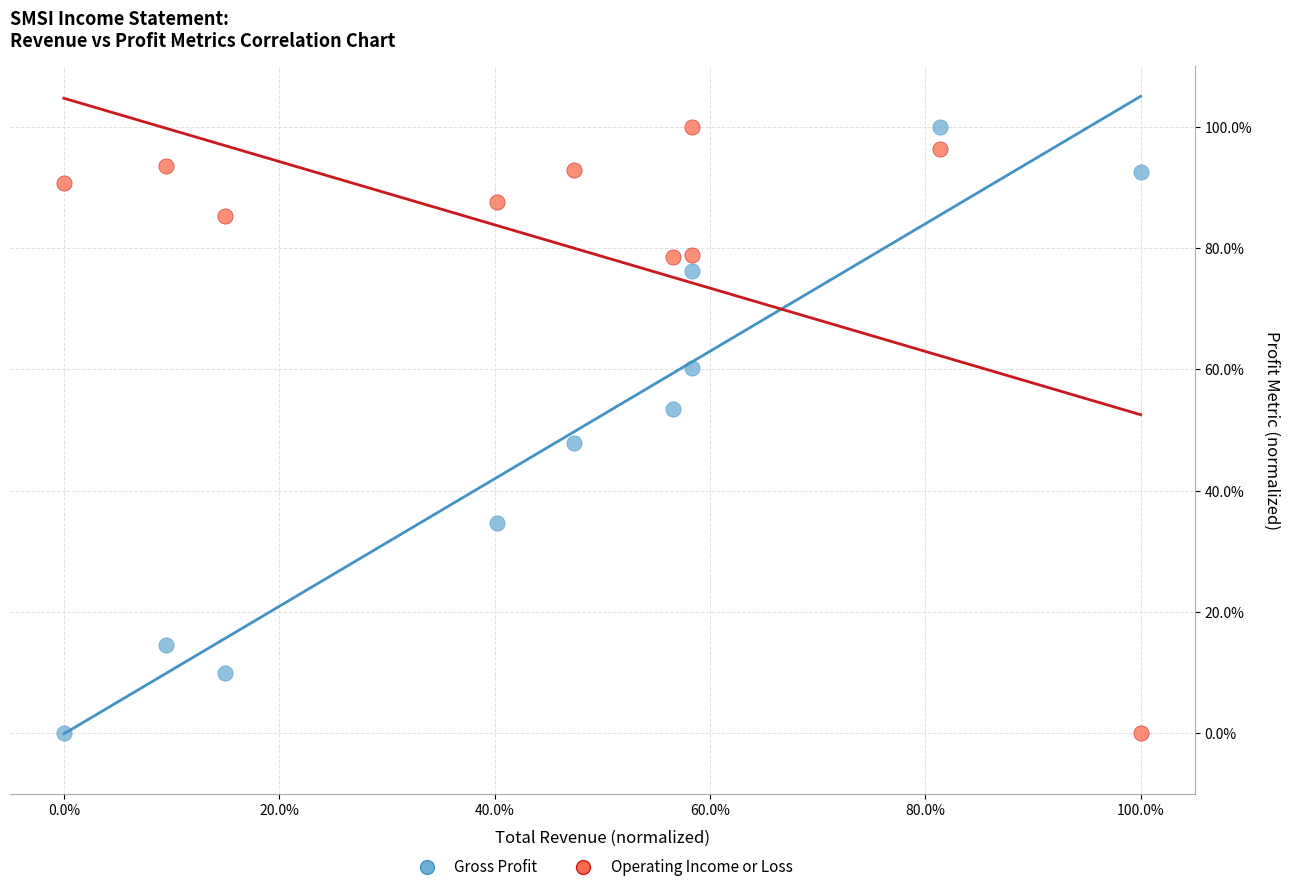

What are all the series names shown in the legend?

Gross Profit, Operating Income or Loss